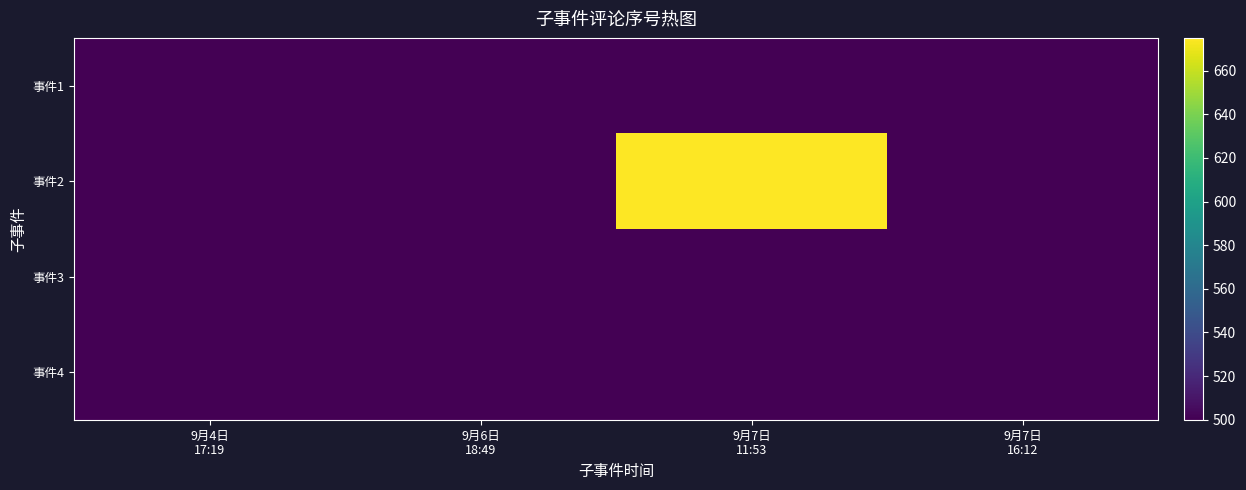

What is the minimum value shown in the chart?

500